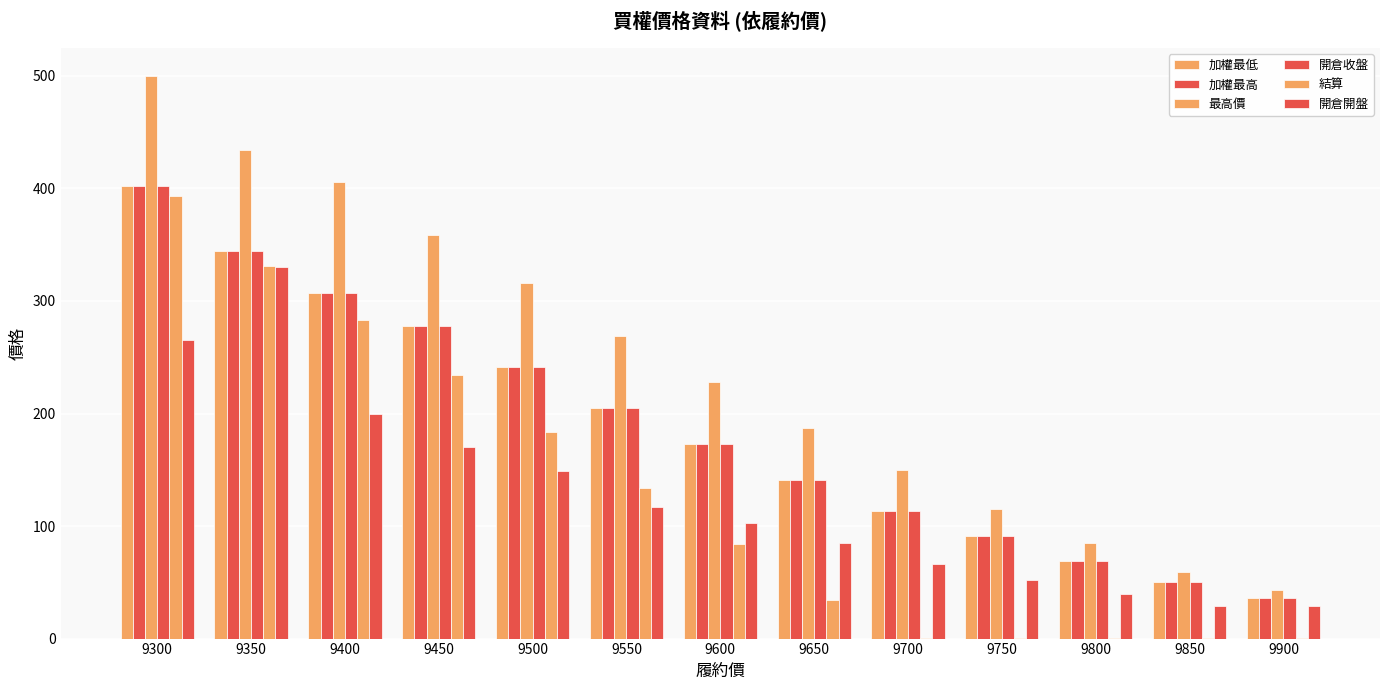

Between 9550 and 9600, which series saw the biggest shift?

結算